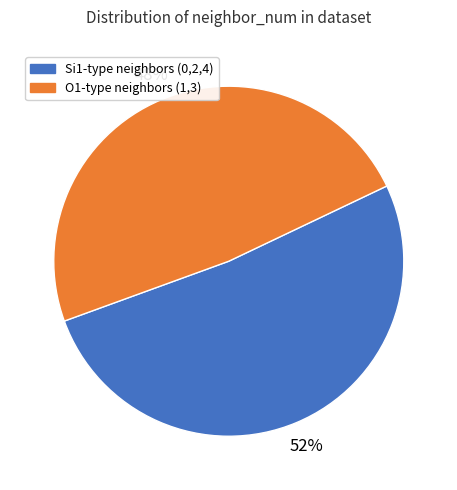

Rank the categories by value from highest to lowest.

Si1-type neighbors (0,2,4), O1-type neighbors (1,3)